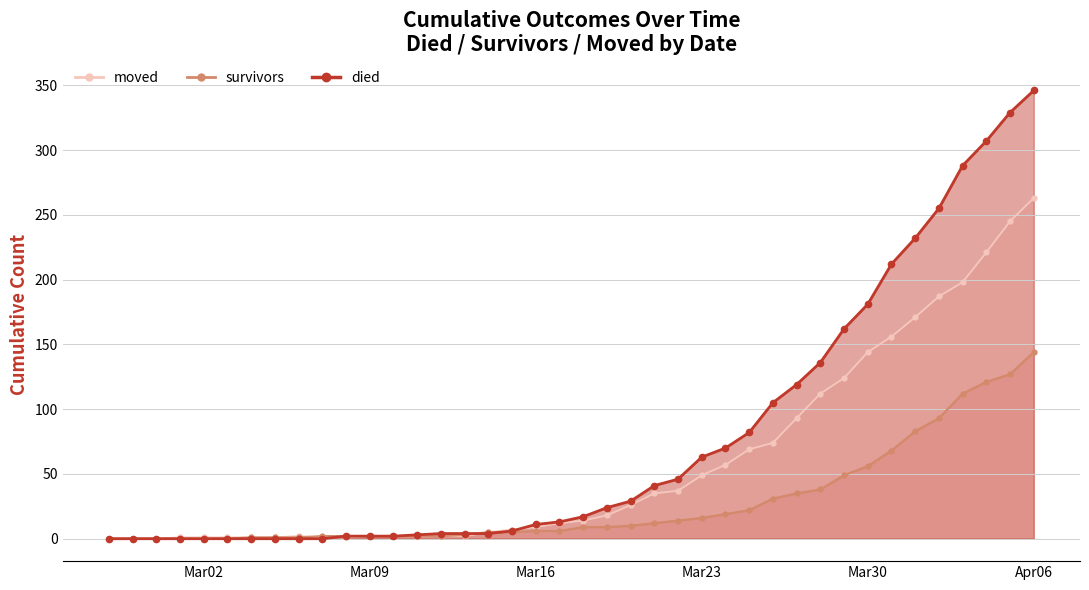

Reading left to right, list all the values displayed in this chart.

moved (line): 0	0	0	1	1	1	1	1	2	1	1	2	2	2	2	2	5	7	9	12	14	18	26	35	37	49	57	69	74	93	112	124	144	156	171	187	198	221	245	263
survivors (line): 0	0	0	0	0	0	1	1	1	2	2	2	2	2	2	3	5	5	6	6	9	9	10	12	14	16	19	22	31	35	38	49	56	68	83	93	112	121	127	144
died (line): 0	0	0	0	0	0	0	0	0	0	2	2	2	3	4	4	4	6	11	13	17	24	29	41	46	63	70	82	105	119	136	162	181	212	232	255	288	307	329	346